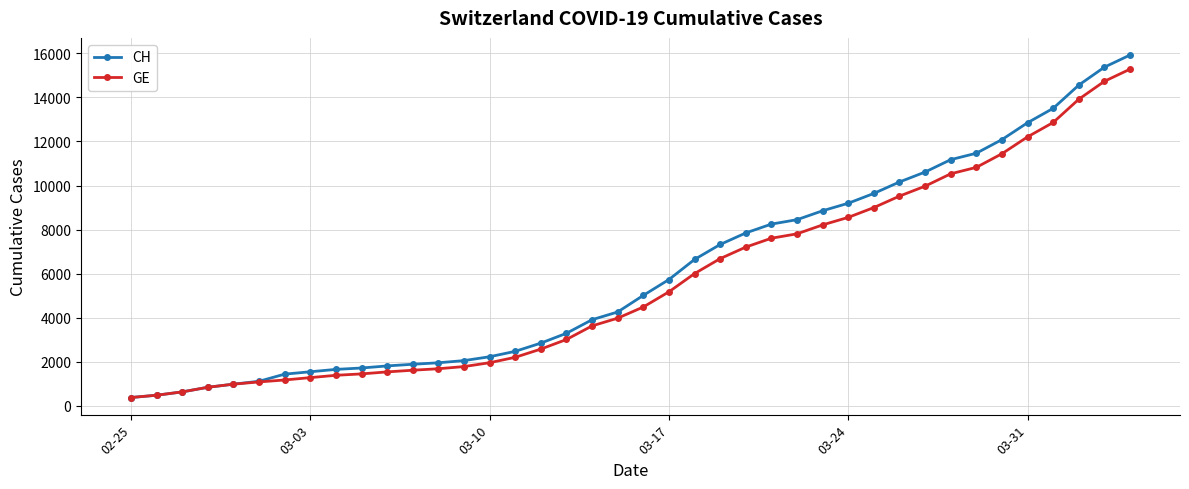

Which series has the largest total across all categories?

CH